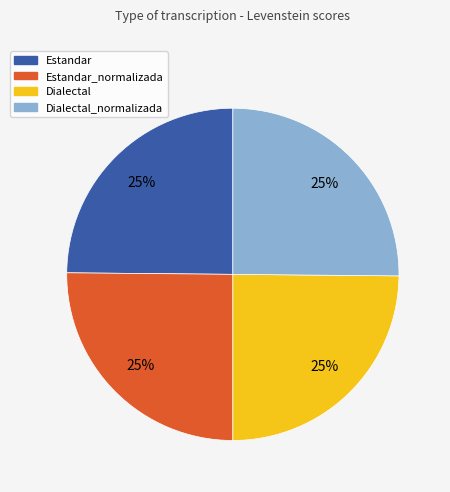

Is there a majority slice in this chart?

No